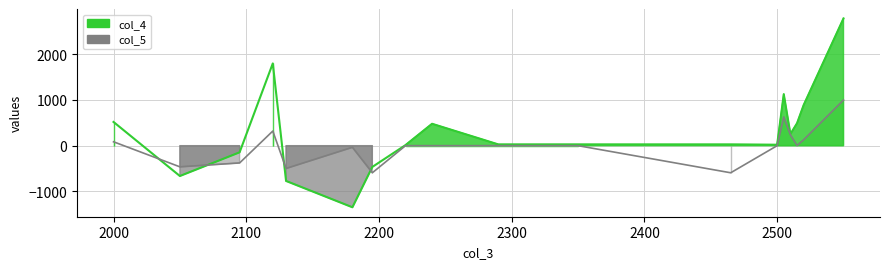

True or false: col_5 and col_4 intersect in this chart.

True